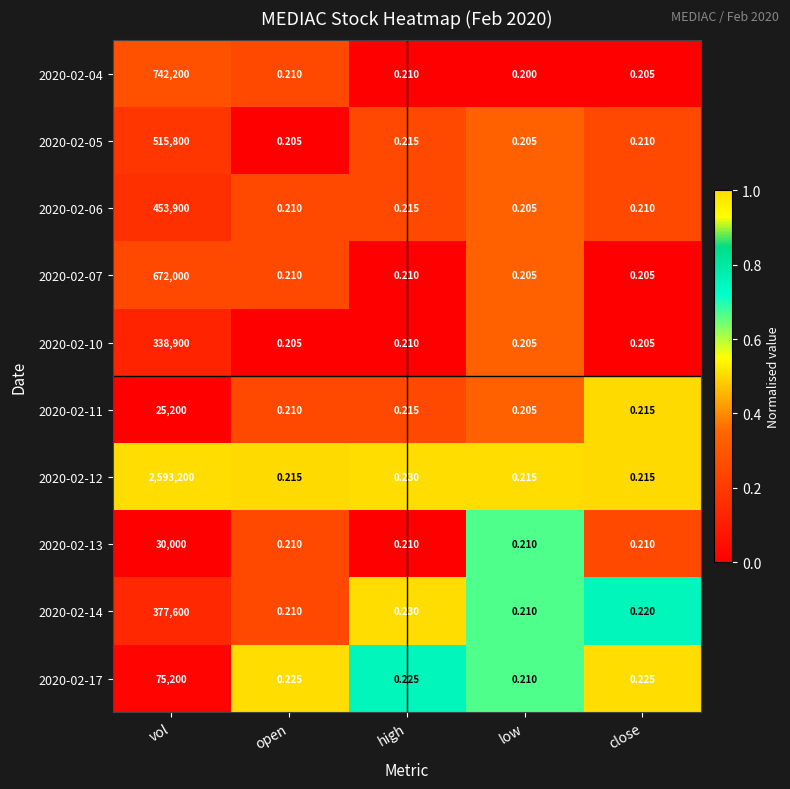

At which category does the chart reach its peak across all series?

vol